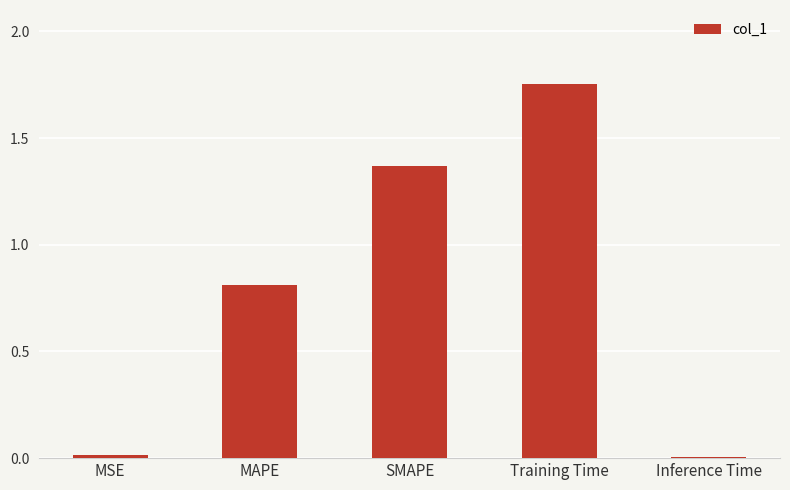

At which category does the chart reach its peak across all series?

Training Time